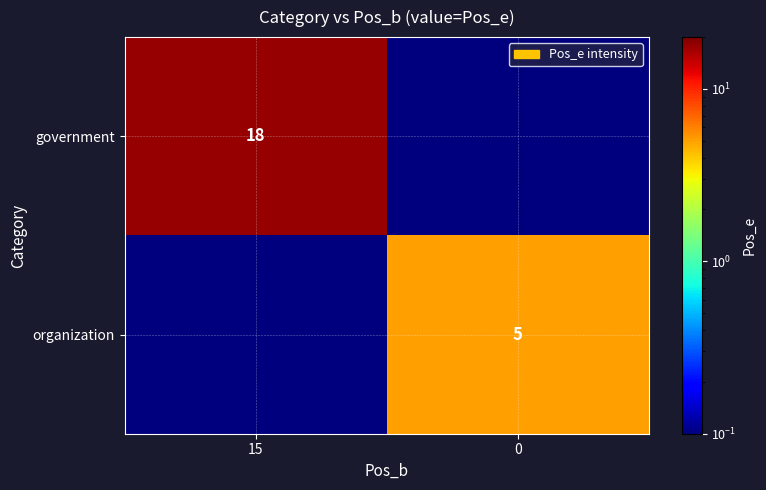

True or false: organization has a value of 5.0 at 0.

True